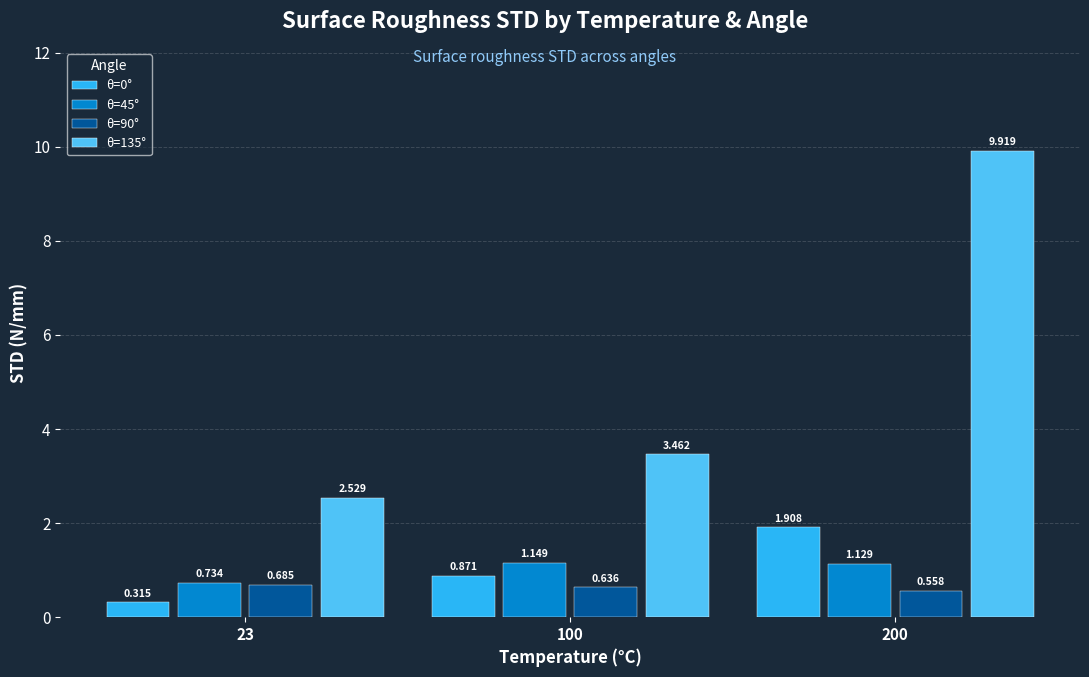

How many groups of bars are there?

3